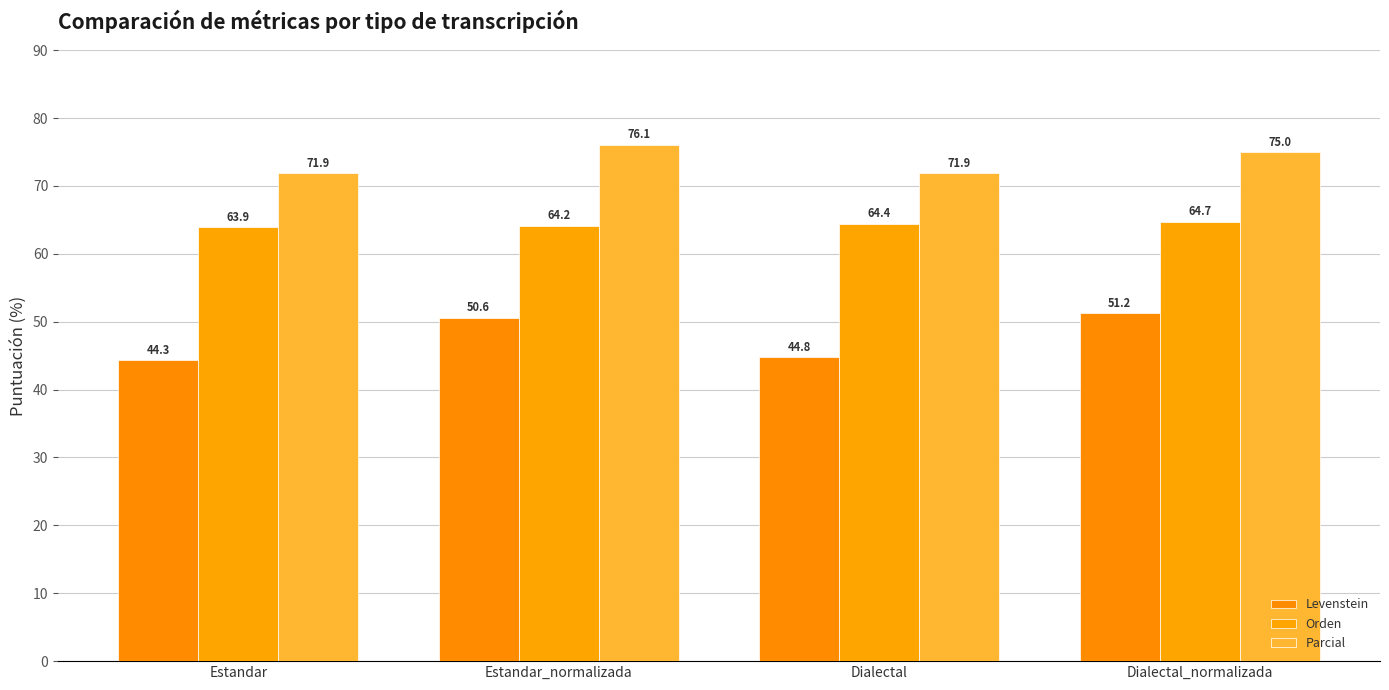

What is the difference between the highest and lowest values at Estandar?

27.6